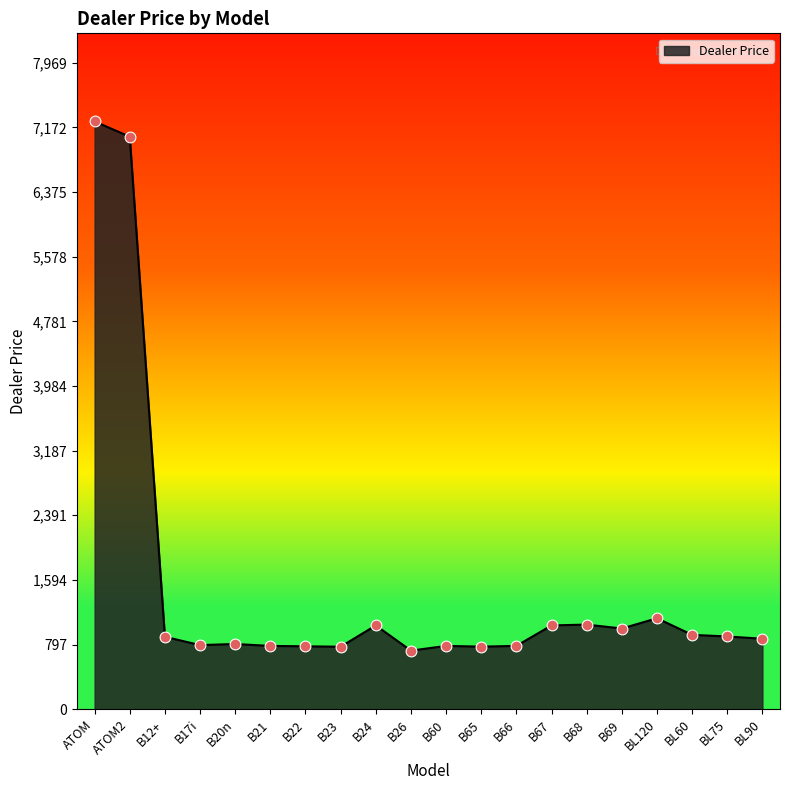

What is the change in value from ATOM to B67?

-6211.6